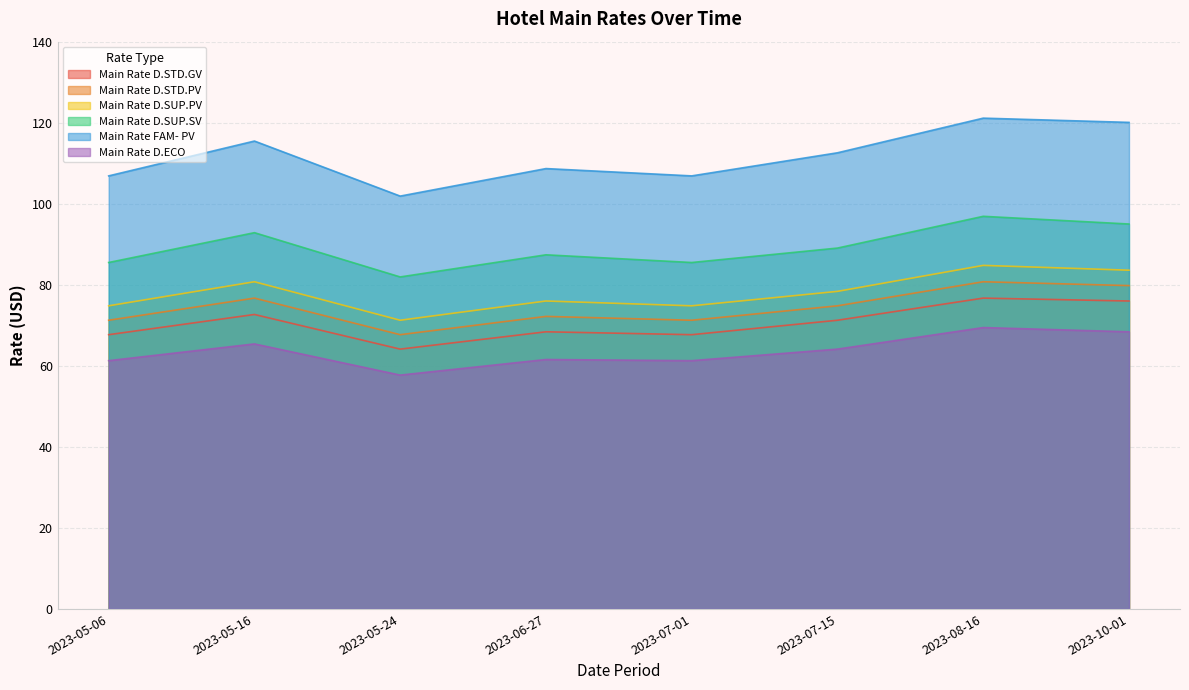

Reading left to right, list all the values displayed in this chart.

Main Rate D.STD.GV: 2023-05-06=67.7	2023-05-16=72.7	2023-05-24=64.1	2023-06-27=68.4	2023-07-01=67.7	2023-07-15=71.2	2023-08-16=76.7	2023-10-01=76.0
Main Rate D.STD.PV: 2023-05-06=71.2	2023-05-16=76.7	2023-05-24=67.7	2023-06-27=72.2	2023-07-01=71.2	2023-07-15=74.8	2023-08-16=80.8	2023-10-01=79.8
Main Rate D.SUP.PV: 2023-05-06=74.8	2023-05-16=80.8	2023-05-24=71.2	2023-06-27=76.0	2023-07-01=74.8	2023-07-15=78.4	2023-08-16=84.8	2023-10-01=83.6
Main Rate D.SUP.SV: 2023-05-06=85.5	2023-05-16=92.9	2023-05-24=81.9	2023-06-27=87.4	2023-07-01=85.5	2023-07-15=89.1	2023-08-16=96.9	2023-10-01=95.0
Main Rate FAM- PV: 2023-05-06=106.9	2023-05-16=115.5	2023-05-24=101.9	2023-06-27=108.7	2023-07-01=106.9	2023-07-15=112.6	2023-08-16=121.1	2023-10-01=120.1
Main Rate D.ECO: 2023-05-06=61.3	2023-05-16=65.4	2023-05-24=57.7	2023-06-27=61.6	2023-07-01=61.3	2023-07-15=64.1	2023-08-16=69.4	2023-10-01=68.4